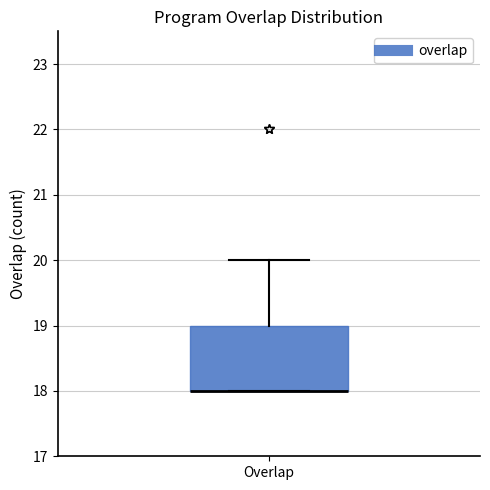

Transcribe this box plot: give where the median line is, the range the box spans, and where the two whiskers end, as read against the y-axis. The values are not printed on the chart, so give them approximately, as read against the axis.

median 18 (drawn on the box's lower edge), box 18 to 19, whiskers 18 to 20